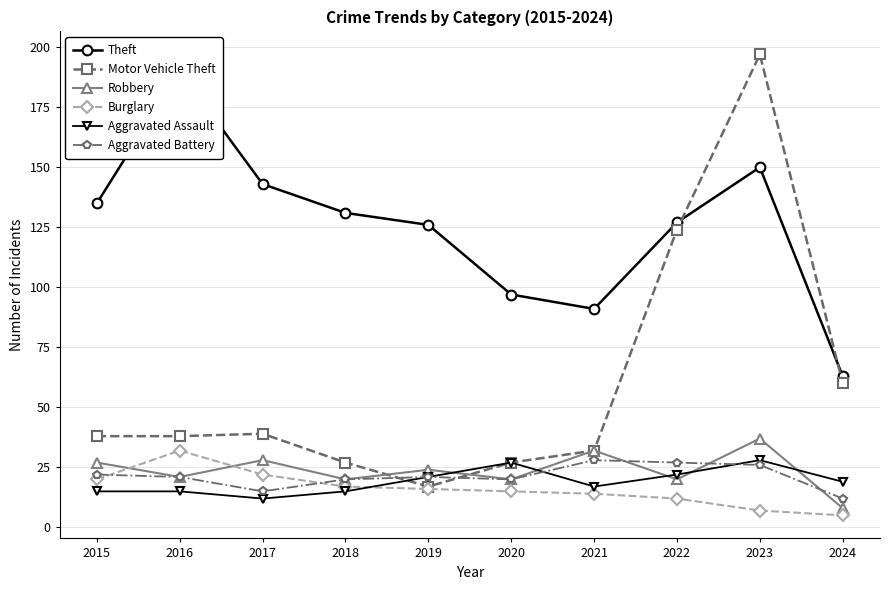

Which category has the lowest value in the Motor Vehicle Theft series?

2019